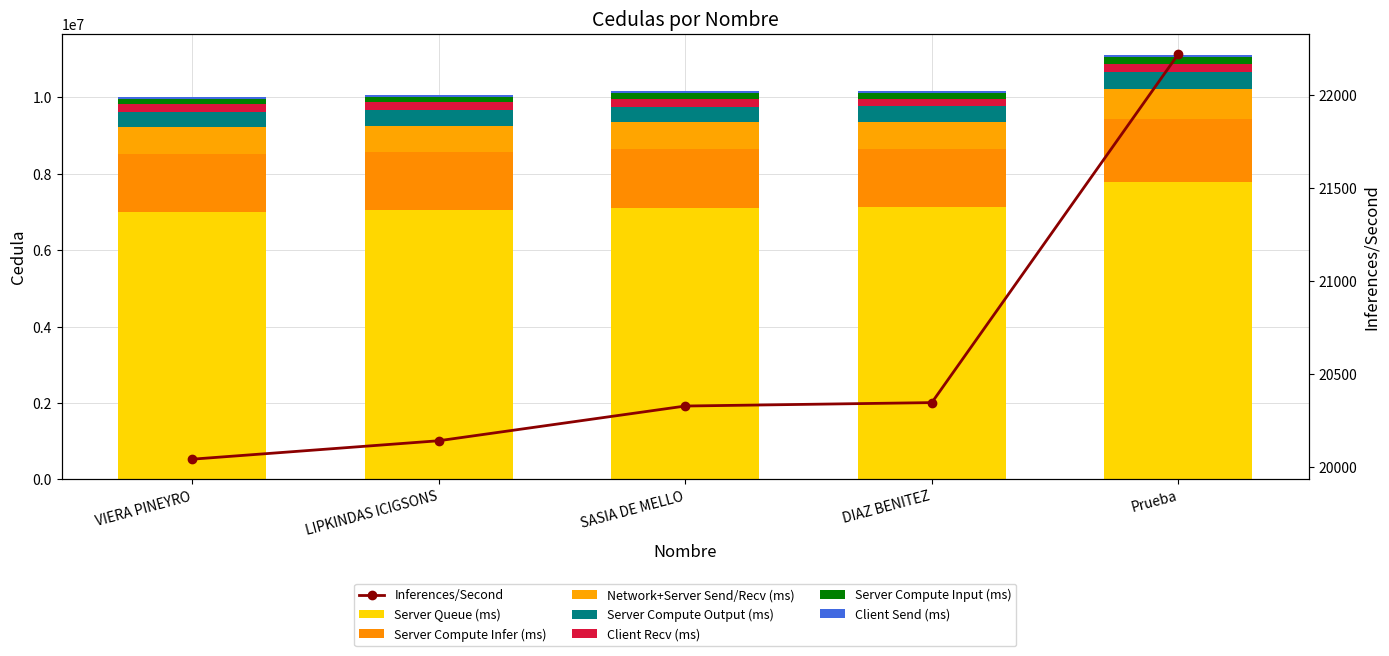

How many categories are shown in the chart?

5